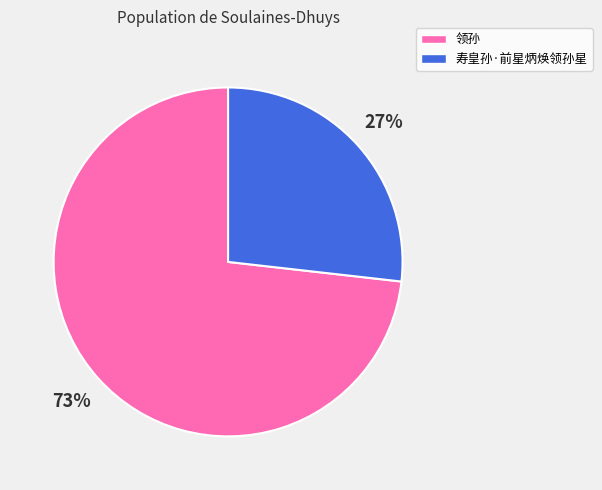

What percentage is the 领孙 slice, to the nearest percent?

73%